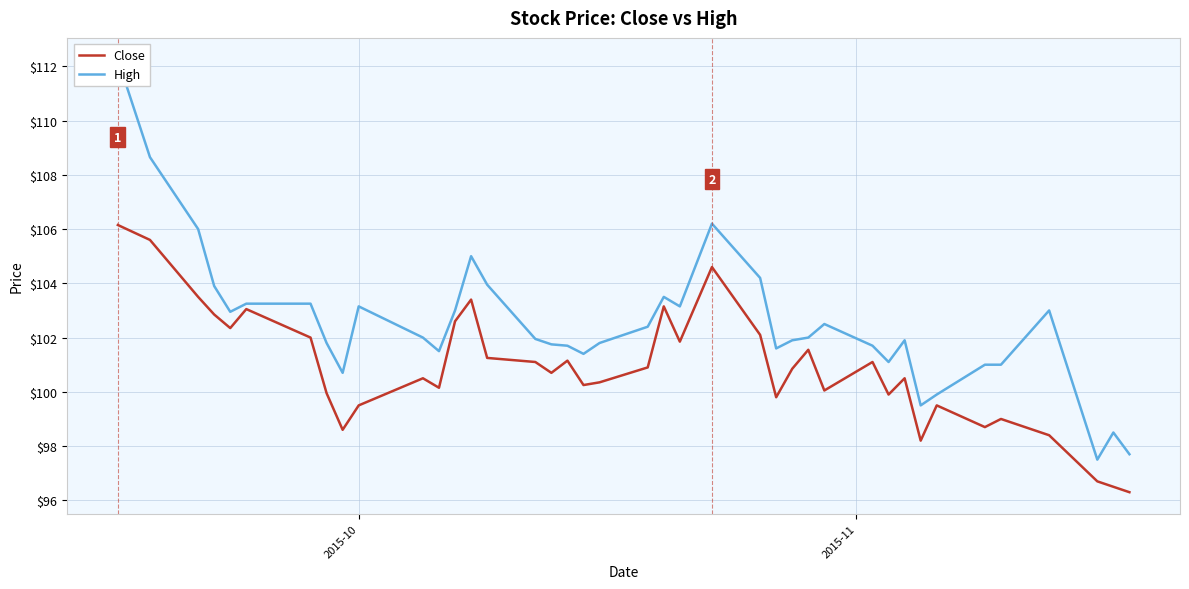

What is the lowest value of the Close series?

96.3